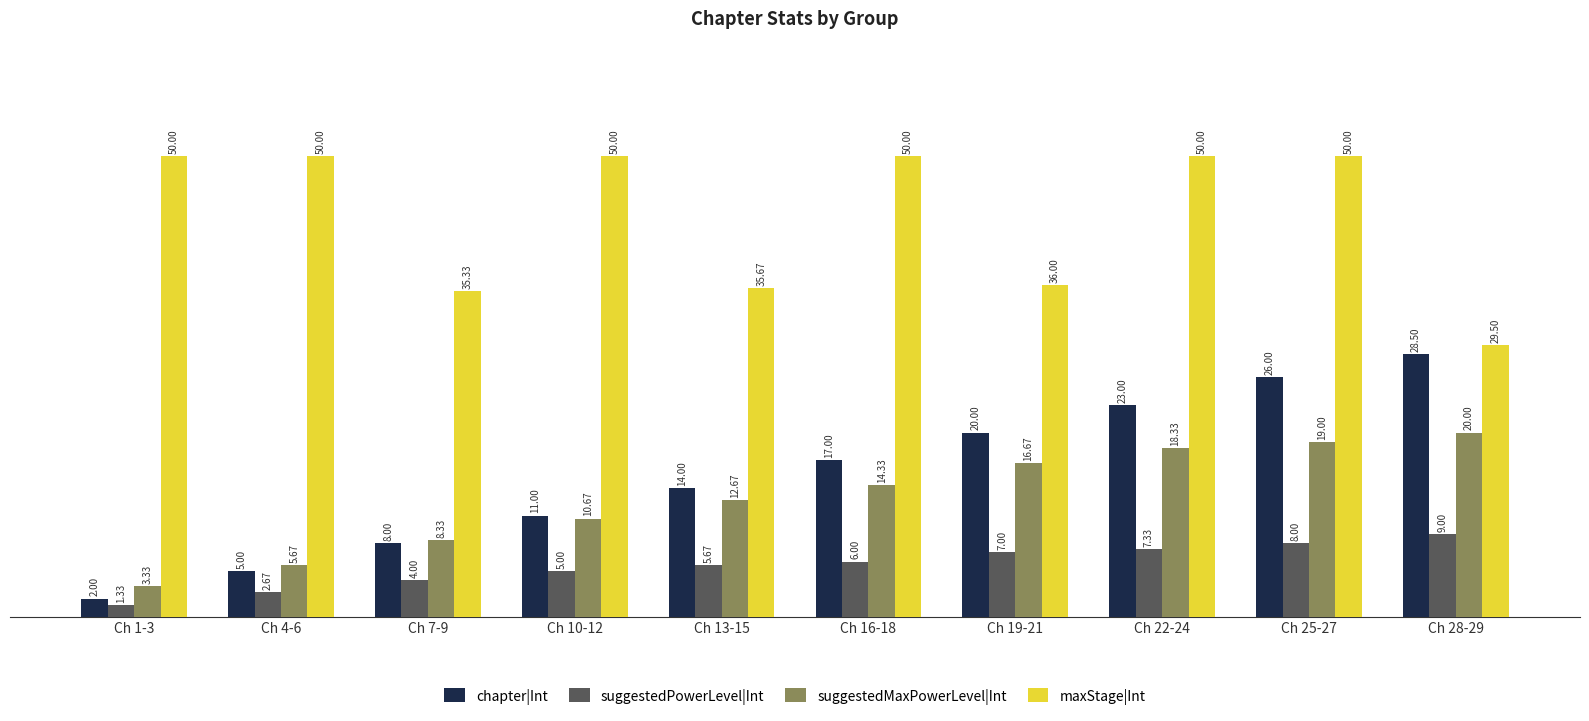

Rank the series by their maximum value, from highest to lowest.

maxStage|Int, chapter|Int, suggestedMaxPowerLevel|Int, suggestedPowerLevel|Int